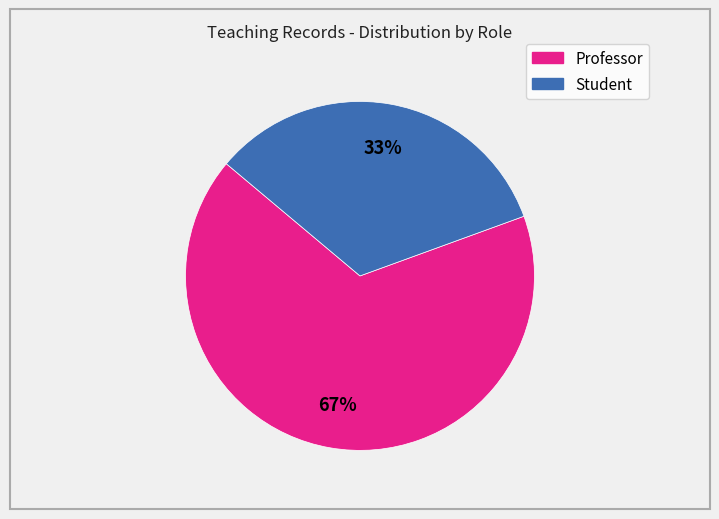

Is the sum of Professor and Student greater than half?

Yes